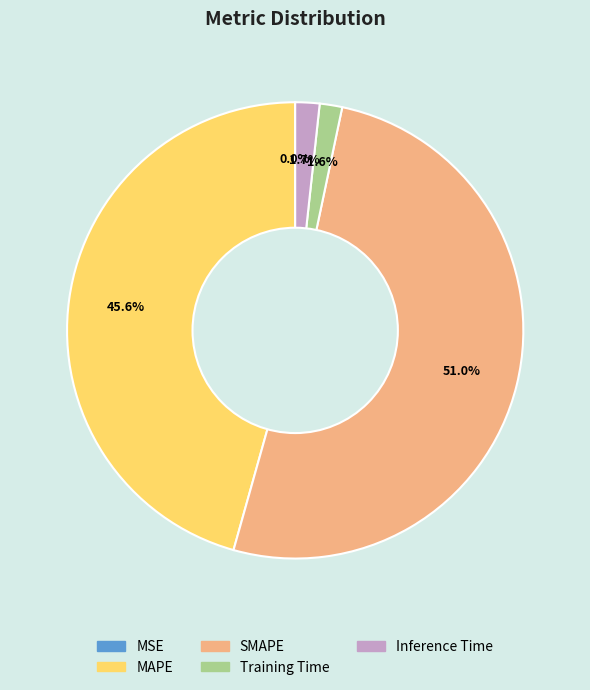

To the nearest percent, what percentage of the pie is Inference Time?

2%